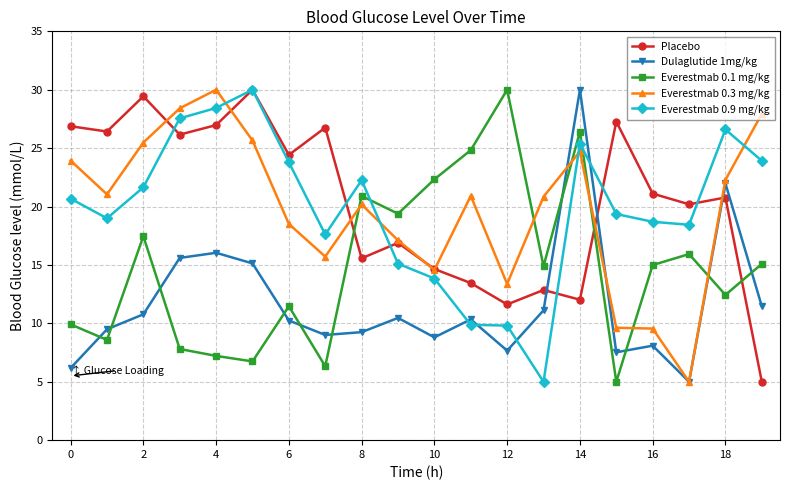

How many values in the Everestmab 0.1 mg/kg series exceed 14?

11